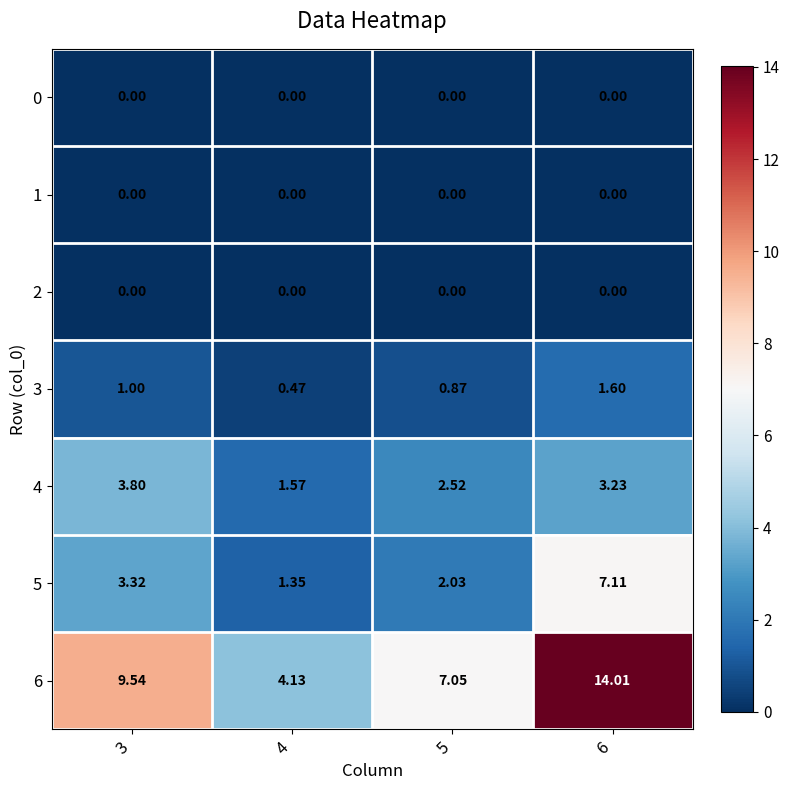

What is the greatest value displayed?

14.0